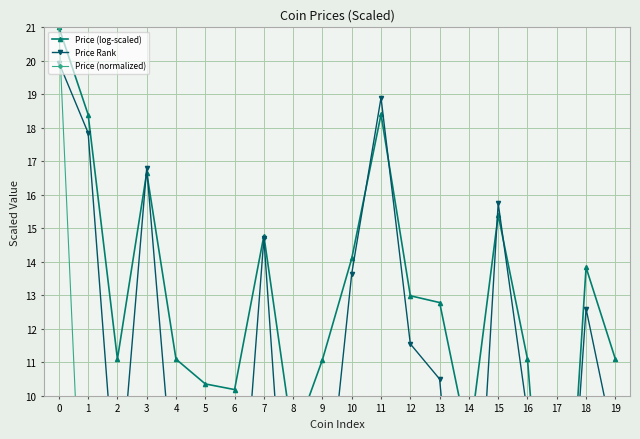

How many data points in Price (log-scaled) are less than 12?

10